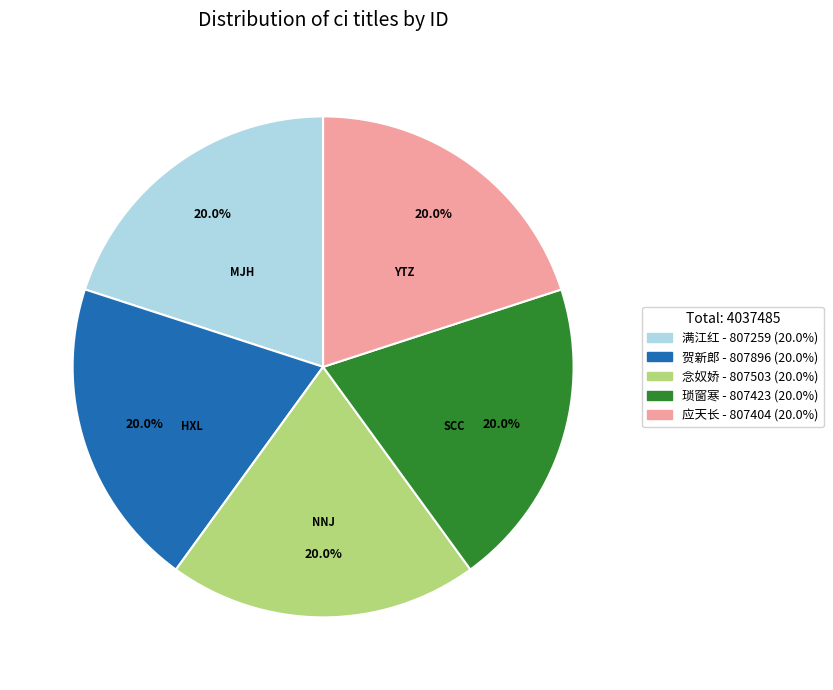

Approximately how many times larger is the value at 应天长 compared to 琐窗寒?

1.0